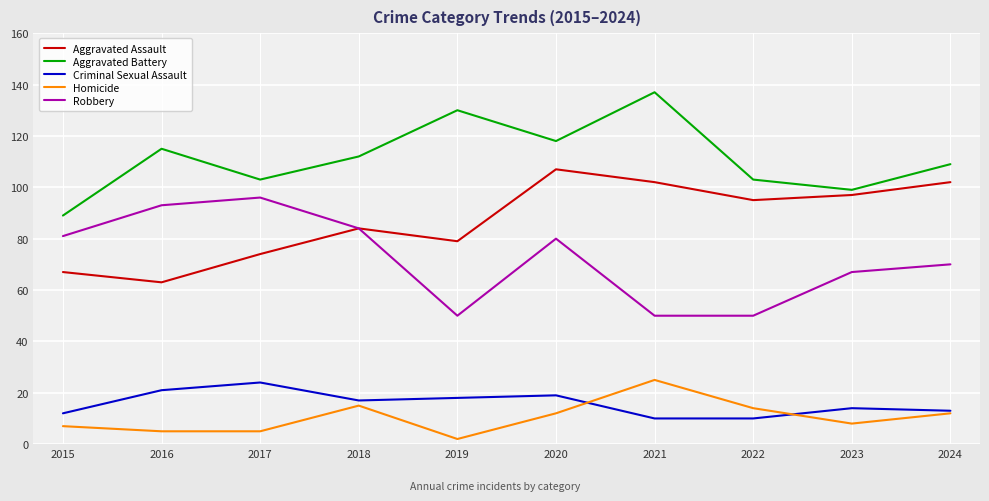

Reading right to left, transcribe all the data shown in this chart.

Aggravated Assault: 2024=102	2023=97	2022=95	2021=102	2020=107	2019=79	2018=84	2017=74	2016=63	2015=67
Aggravated Battery: 2024=109	2023=99	2022=103	2021=137	2020=118	2019=130	2018=112	2017=103	2016=115	2015=89
Criminal Sexual Assault: 2024=13	2023=14	2022=10	2021=10	2020=19	2019=18	2018=17	2017=24	2016=21	2015=12
Homicide: 2024=12	2023=8	2022=14	2021=25	2020=12	2019=2	2018=15	2017=5	2016=5	2015=7
Robbery: 2024=70	2023=67	2022=50	2021=50	2020=80	2019=50	2018=84	2017=96	2016=93	2015=81